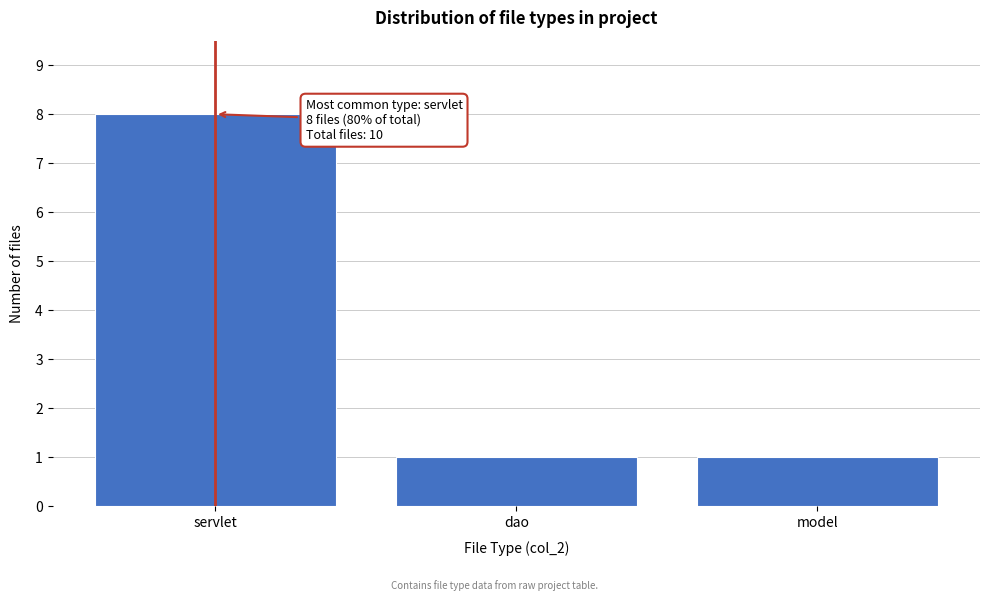

Reading left to right, extract all data points from this chart.

servlet=8	dao=1	model=1